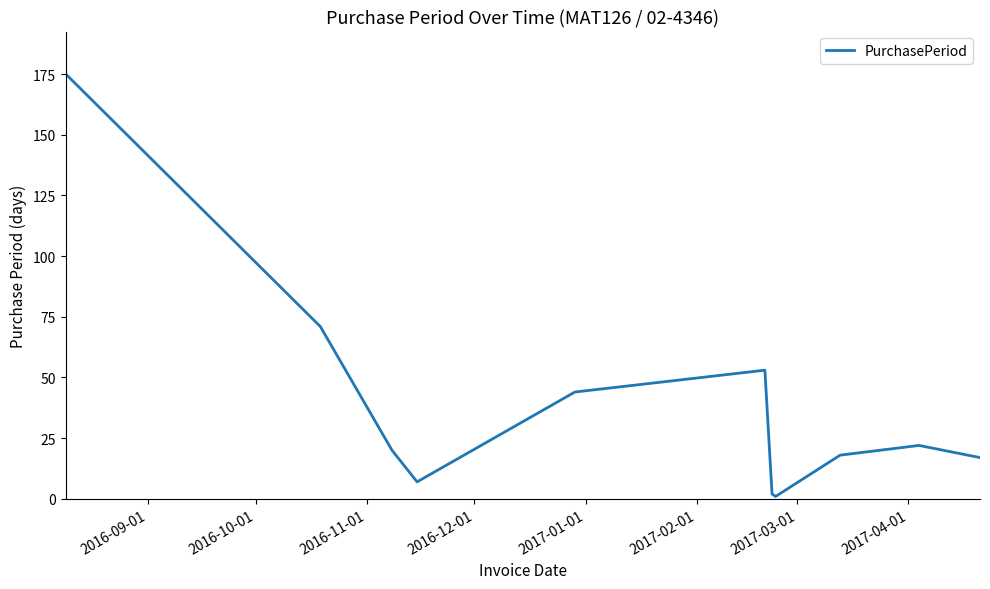

What is the difference between the maximum and minimum values?

174